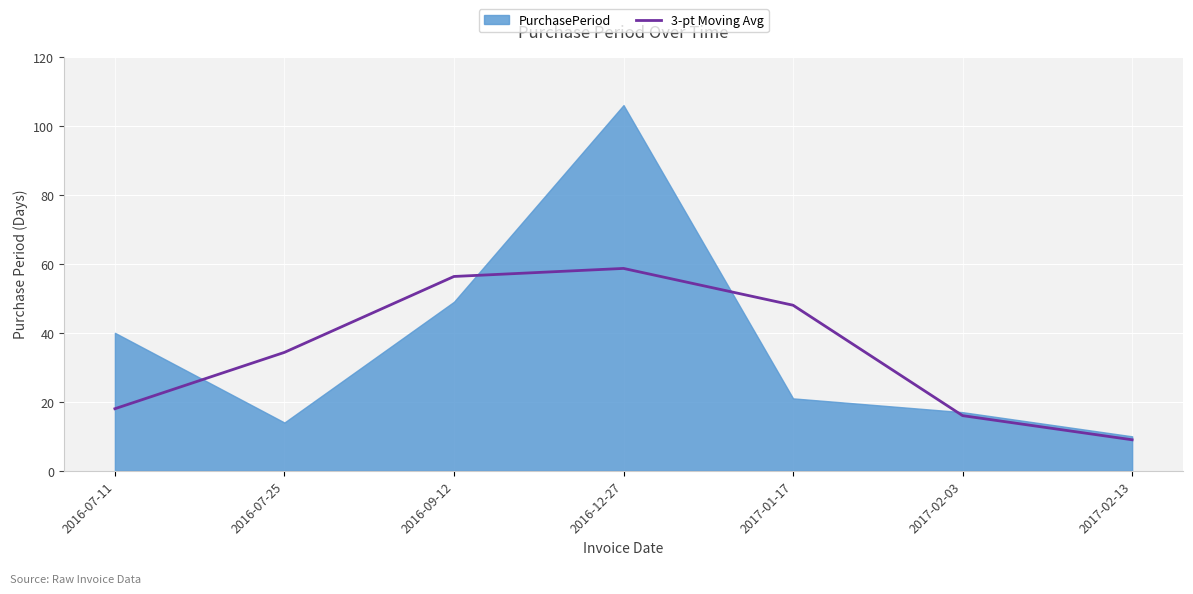

How many values exceed 34?

4